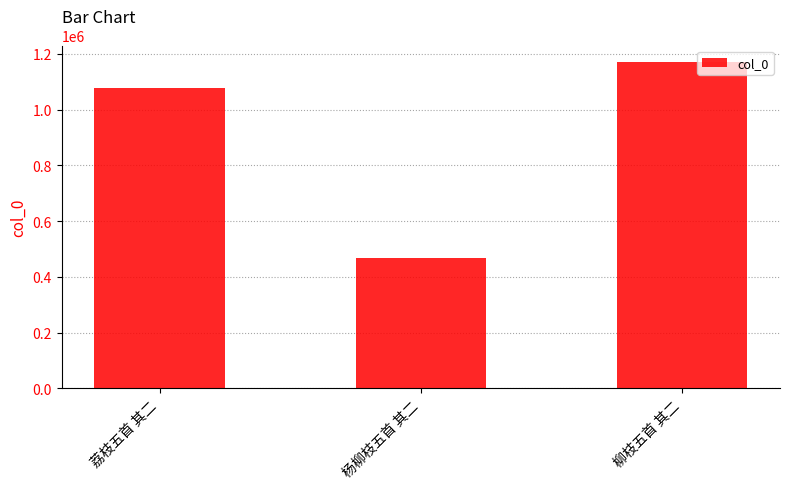

List the labels in order of value, largest first.

柳枝五首 其二, 荔枝五首 其二, 杨柳枝五首 其二